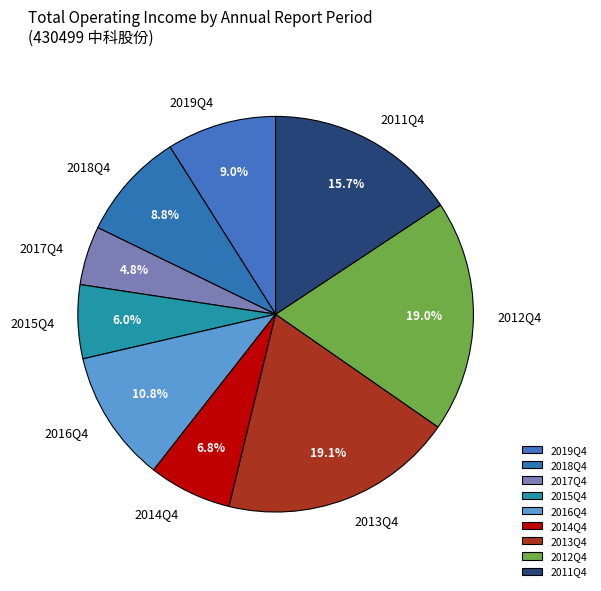

Which has a higher value, 2013Q4 or 2011Q4?

2013Q4